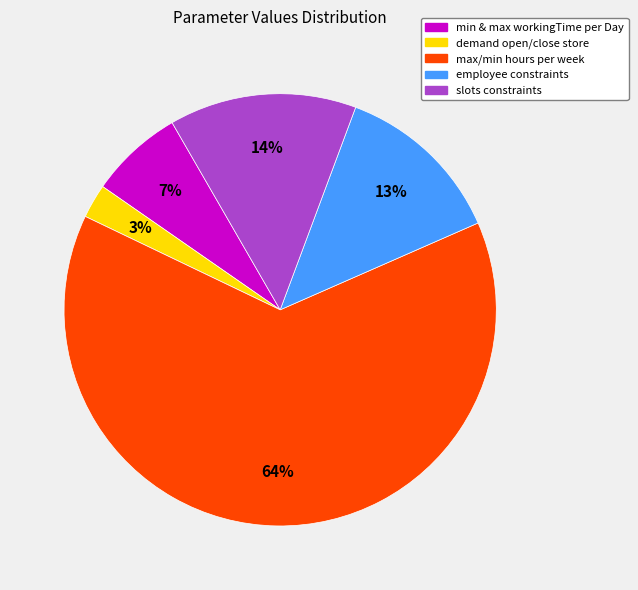

How many segments does this pie chart have?

5